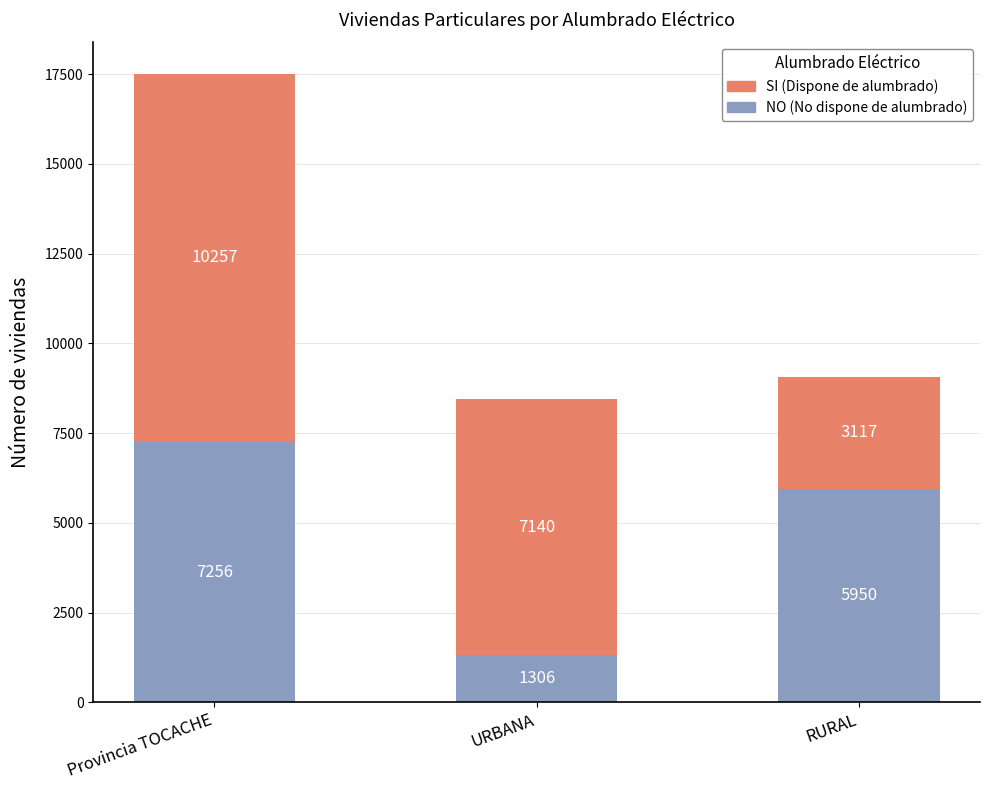

Where is NO (No dispone de alumbrado) nearest to the value 4281?

RURAL